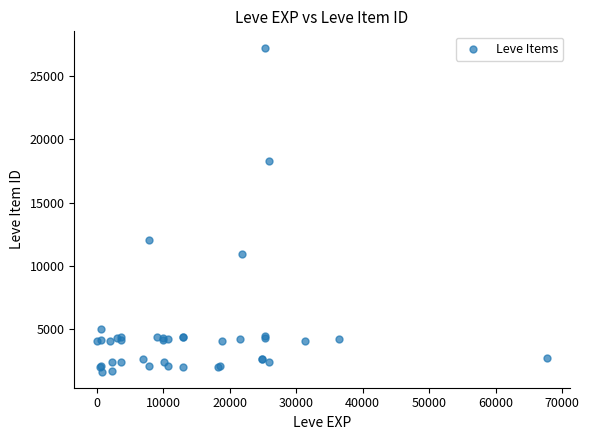

What Y value in the scatter plot is closest to 14448?

12018